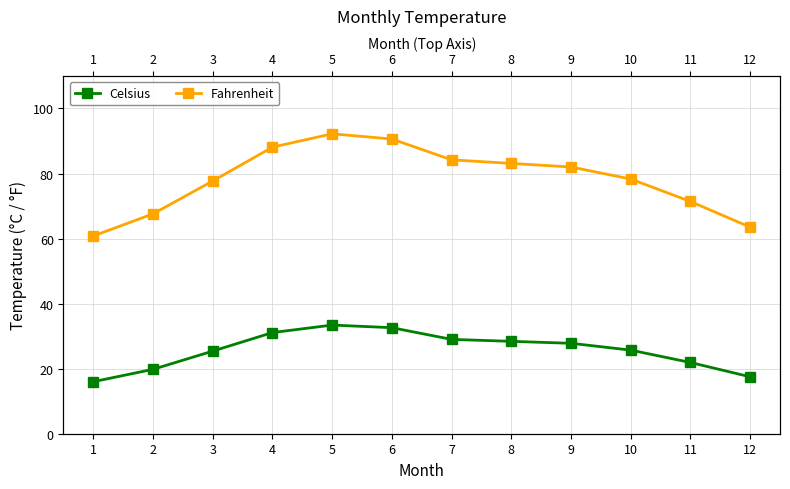

How many interior local peaks does the Celsius series have?

1